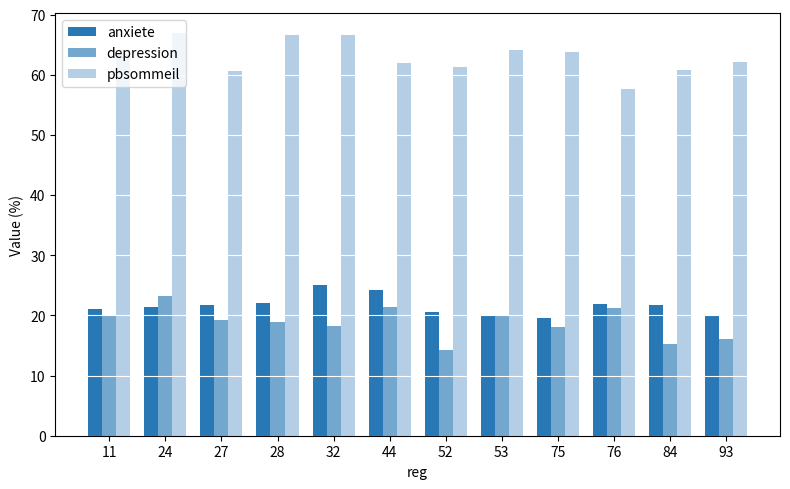

Are the bars grouped side by side (vs. stacked)?

Yes